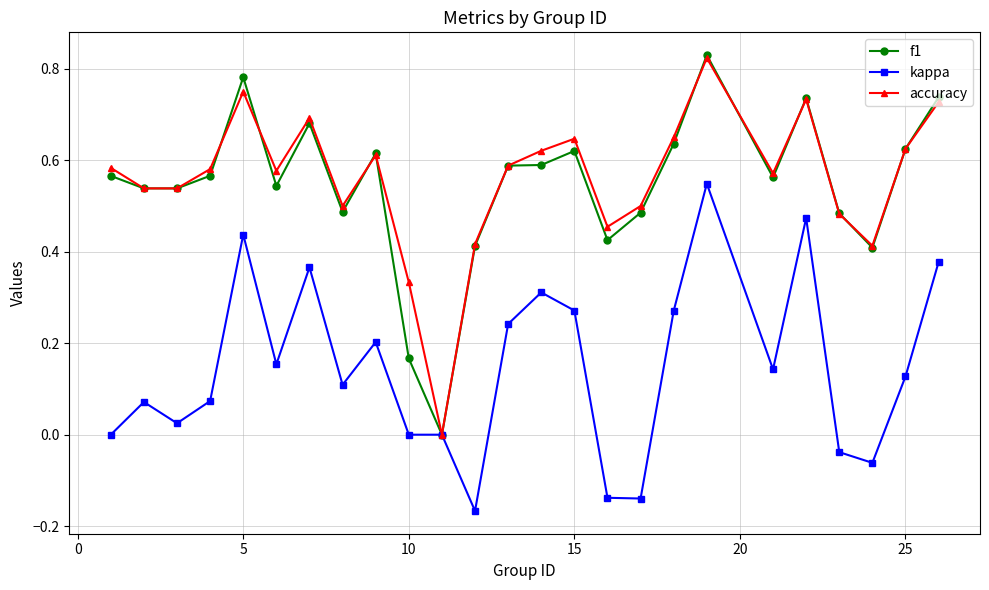

In accuracy, how many points are higher than both neighbors (excluding endpoints)?

6